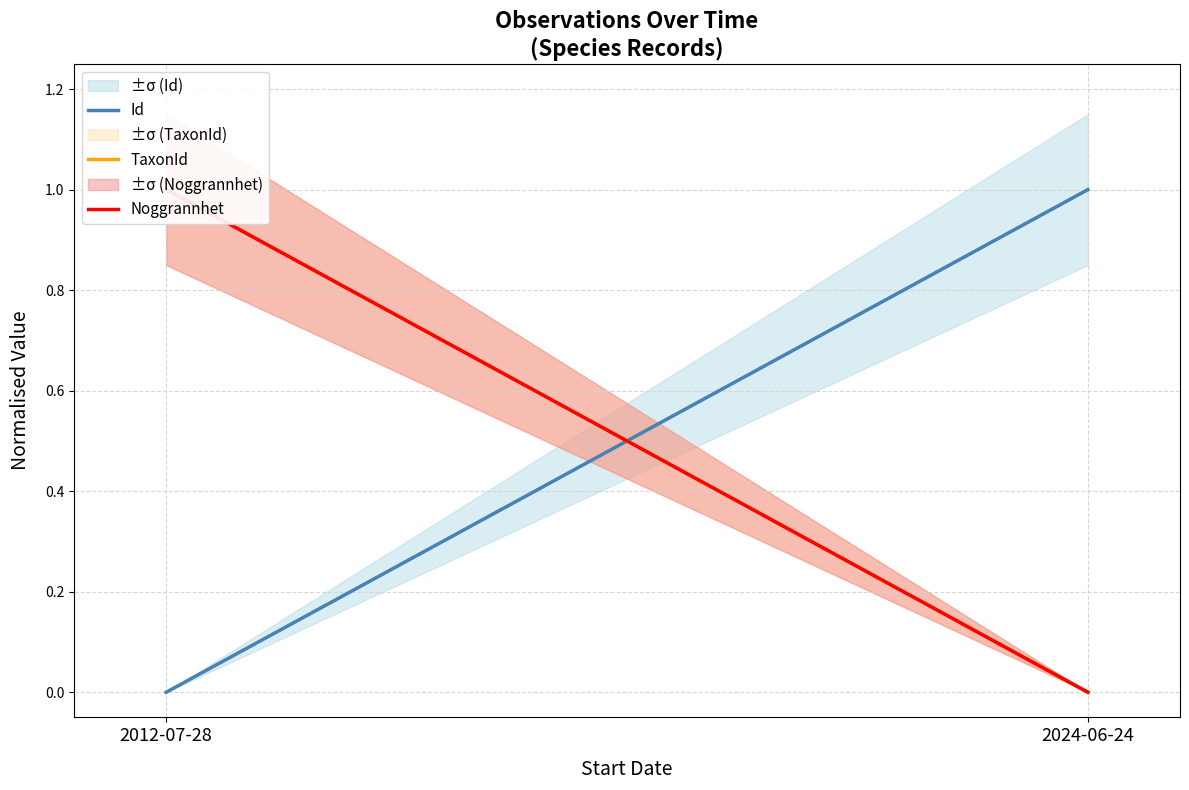

Between 2012-07-28 and 2024-06-24, which series saw the biggest shift?

Id